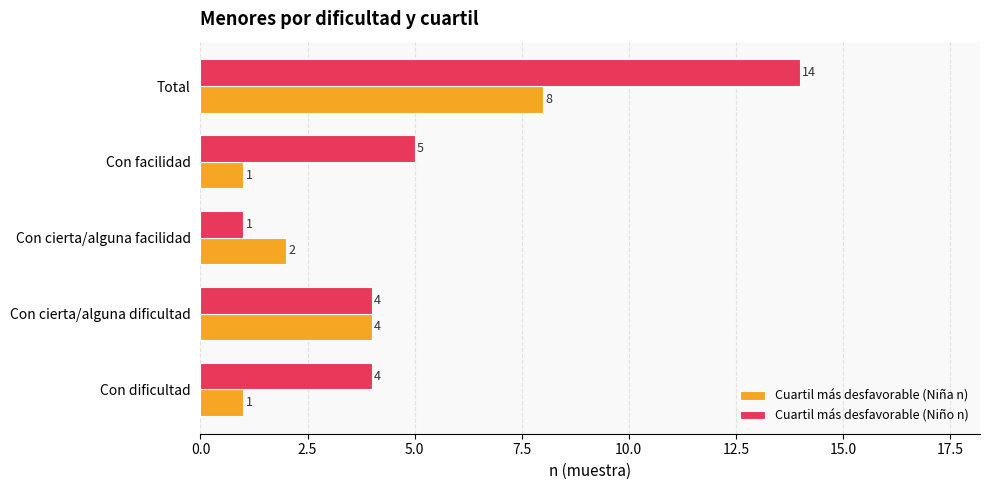

Which series has the widest spread of values?

Cuartil más desfavorable (Niño n)